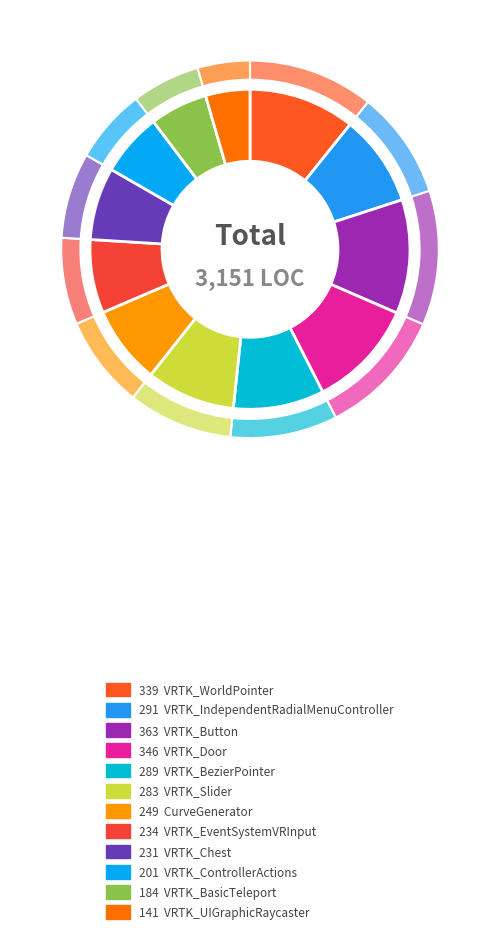

Which slice is the largest?

VRTK_Button